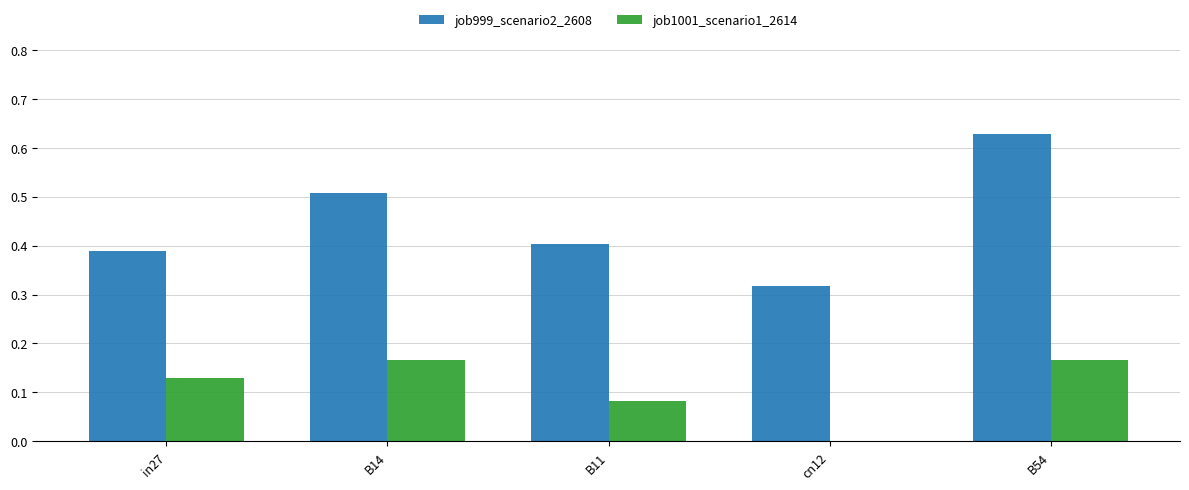

Which series changed the most between B11 and cn12?

job999_scenario2_2608